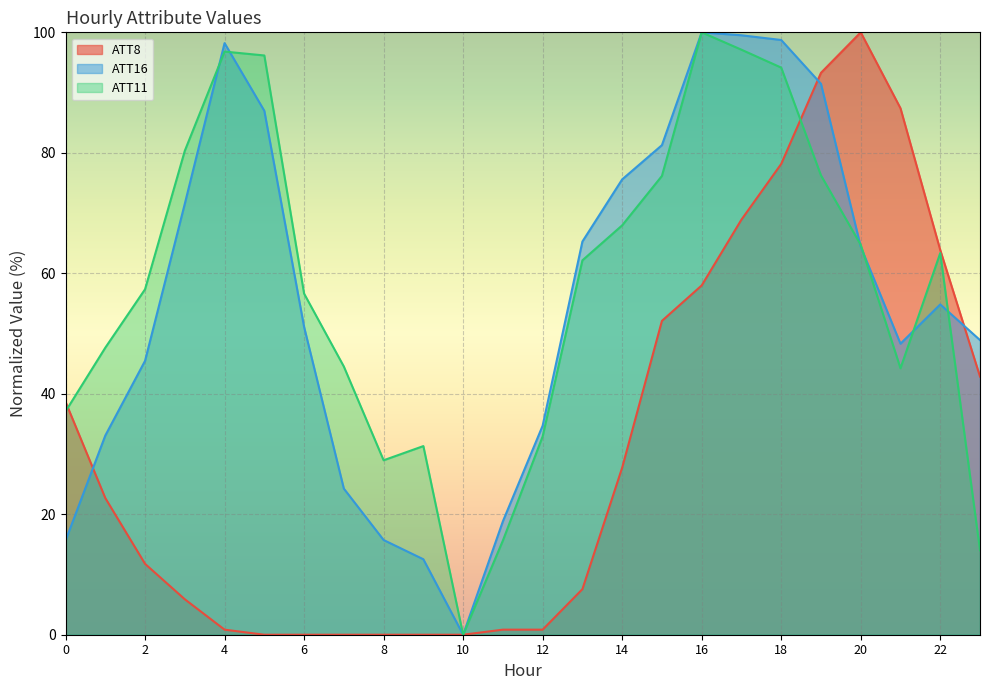

What is the difference between the ATT11 values at 4 and 1?

49.2